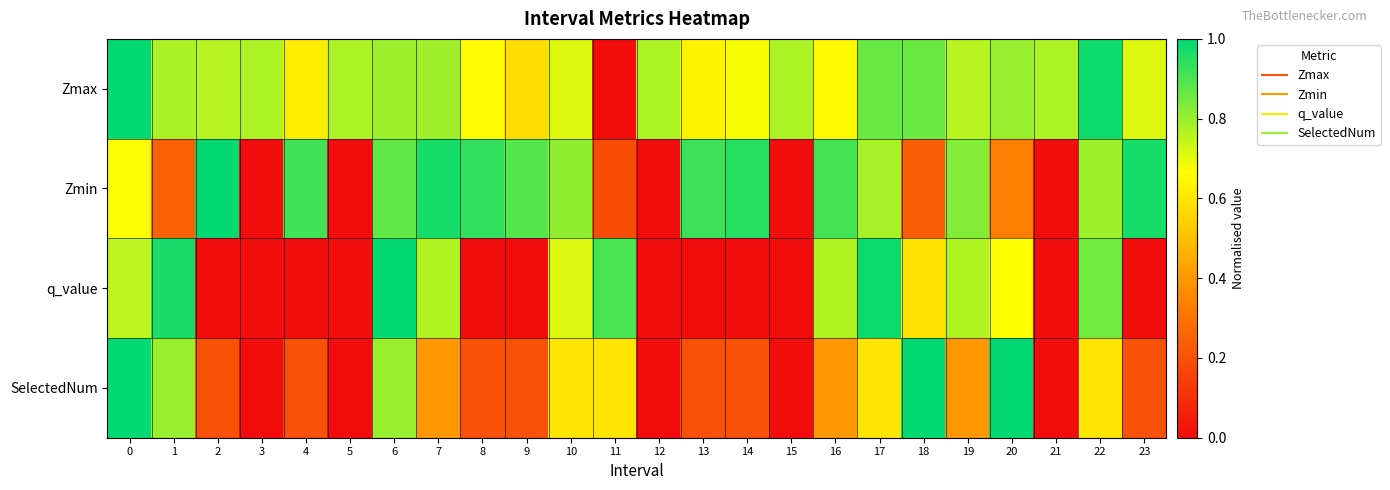

What is the total value across all series at 14?

1.8